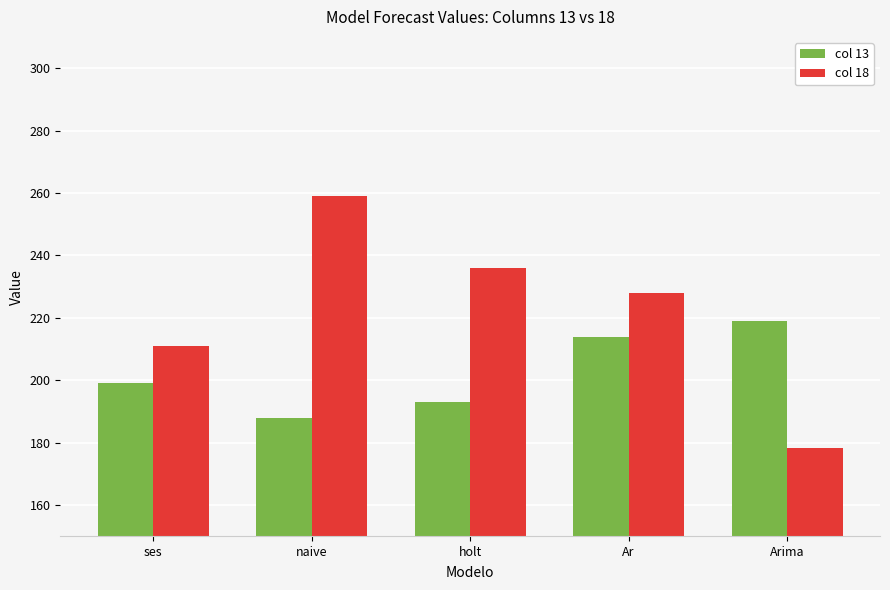

How many groups of bars are there?

5